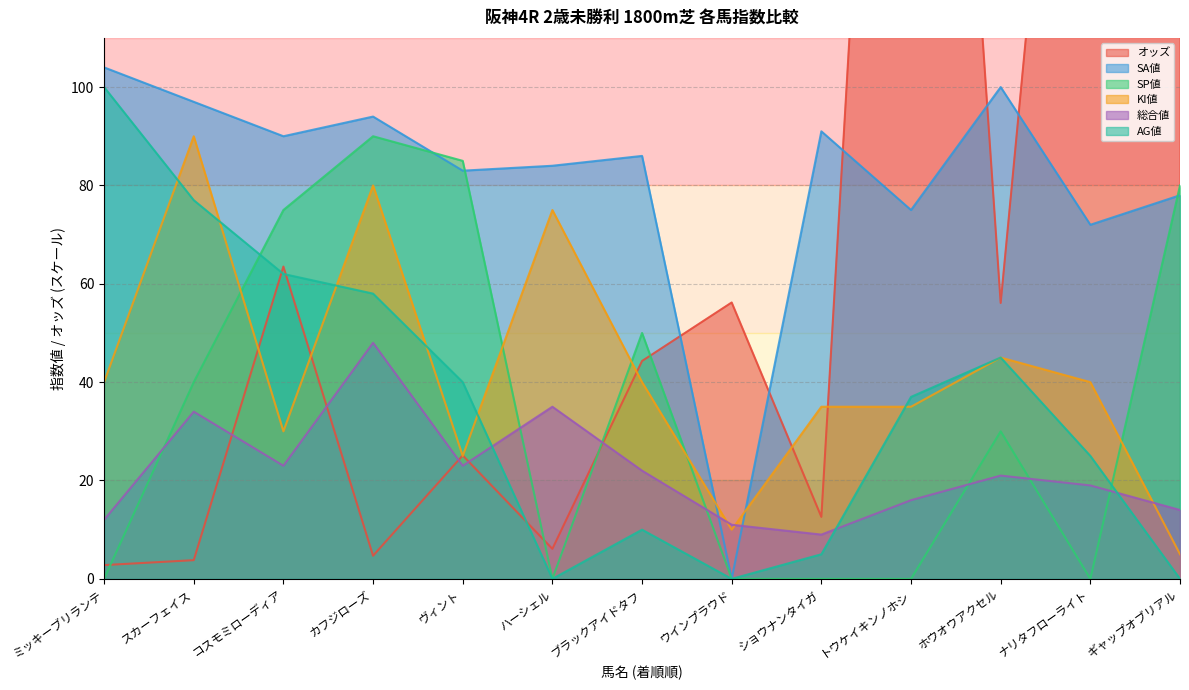

How many lines are shown in the chart?

6